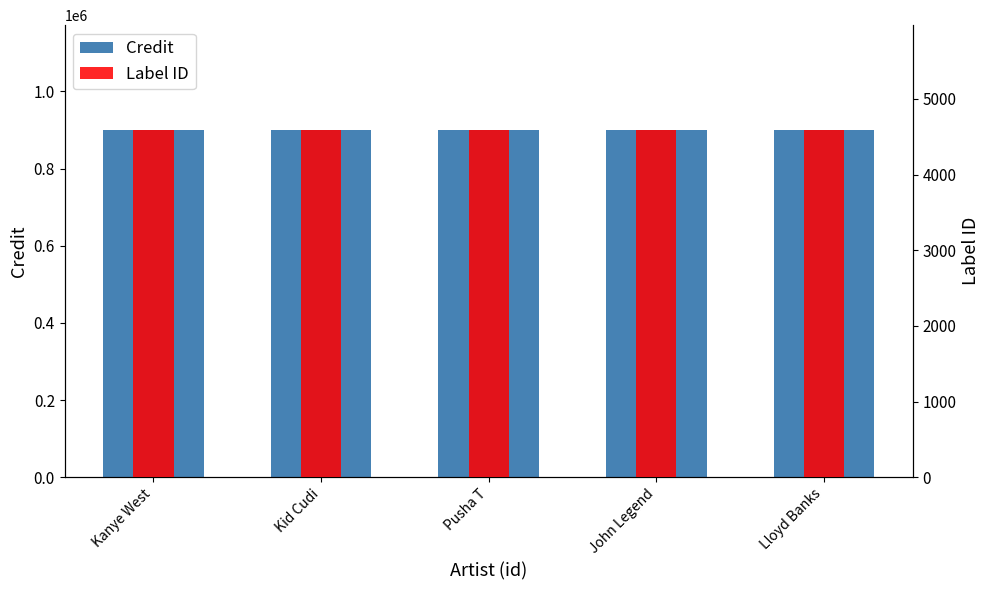

Which series has the largest range (max minus min)?

Credit